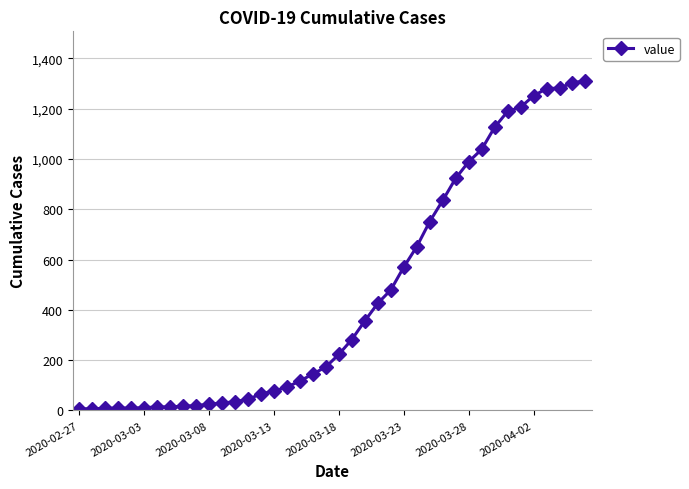

What is the difference between the maximum and minimum values?

1305